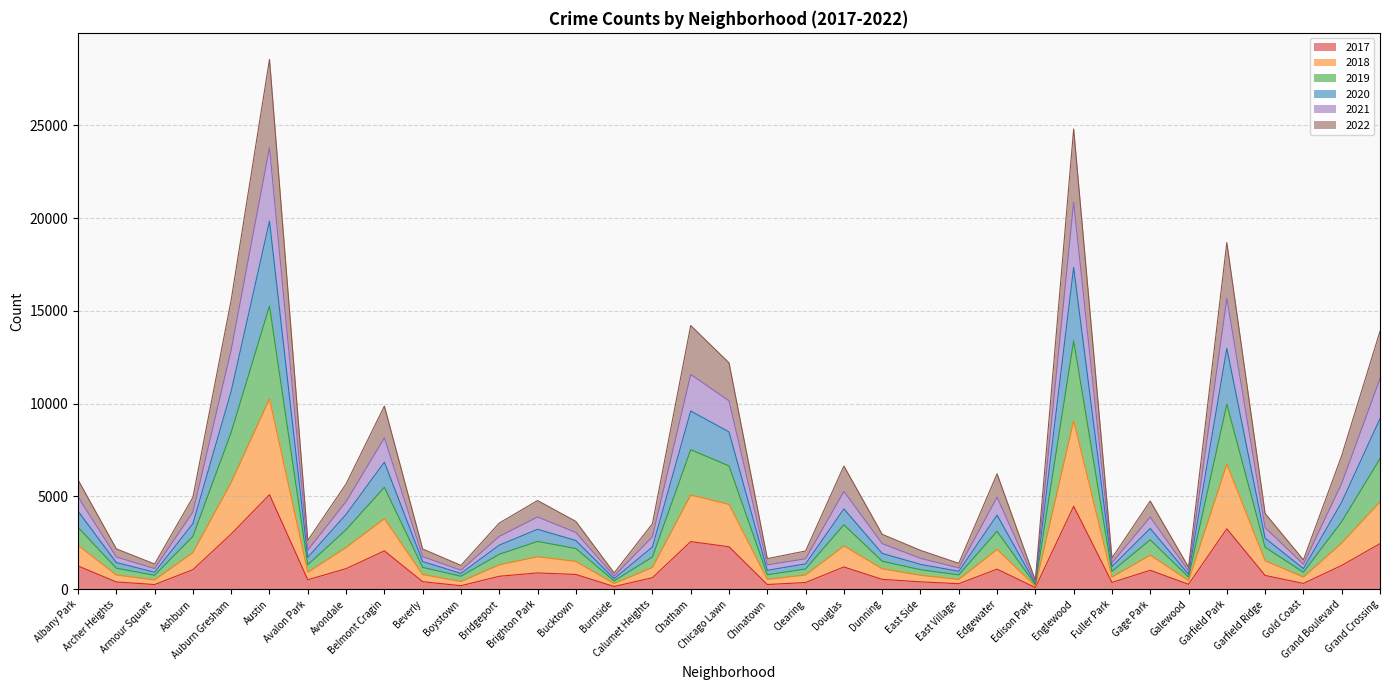

In 2022, how many points are higher than both neighbors (excluding endpoints)?

9